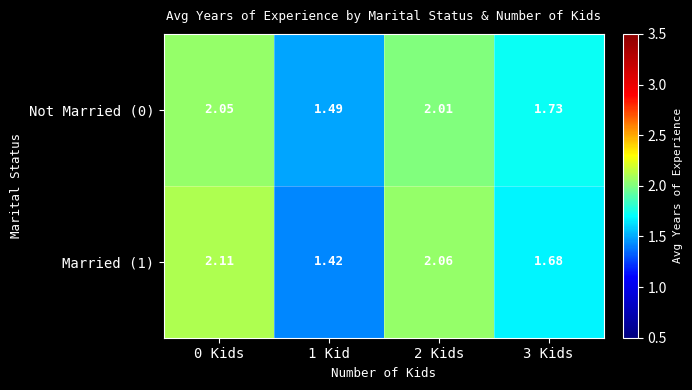

Is the value of Married (1) at 2 Kids greater than the value of Not Married (0) at 1 Kid?

Yes